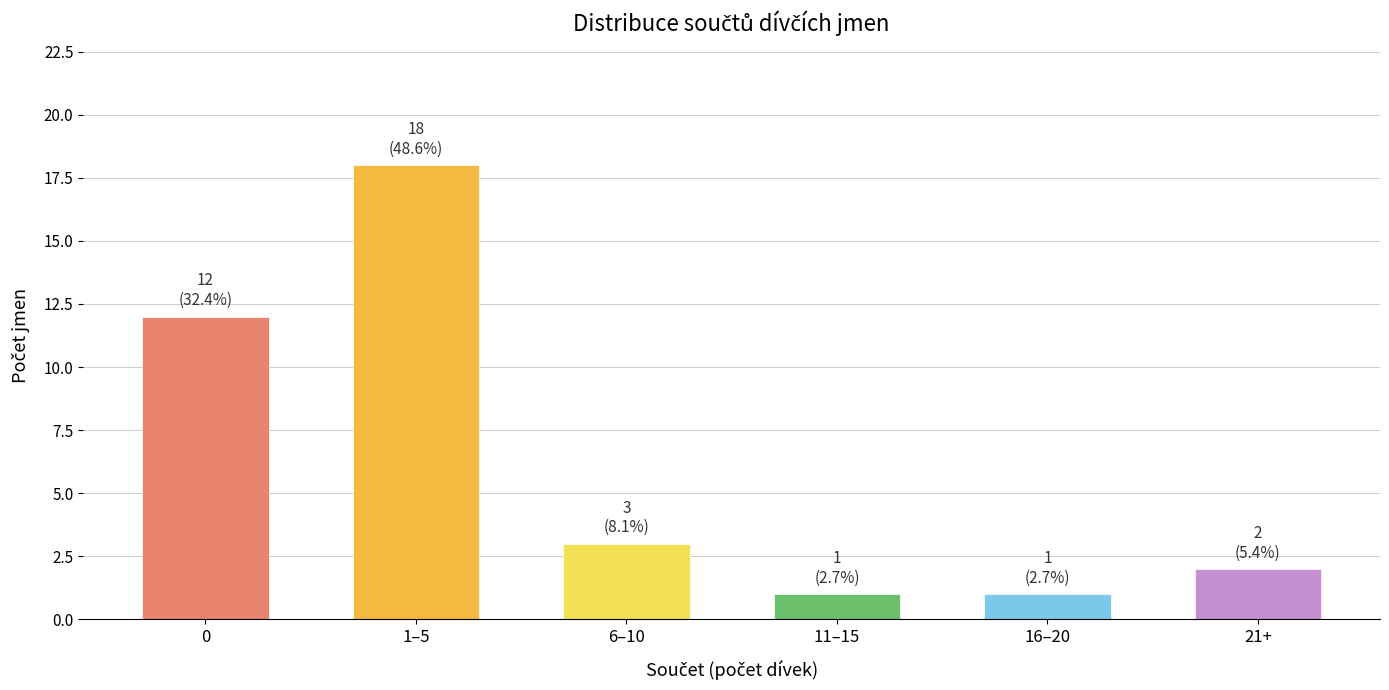

Reading left to right, extract all data points from this chart.

12	18	3	1	1	2